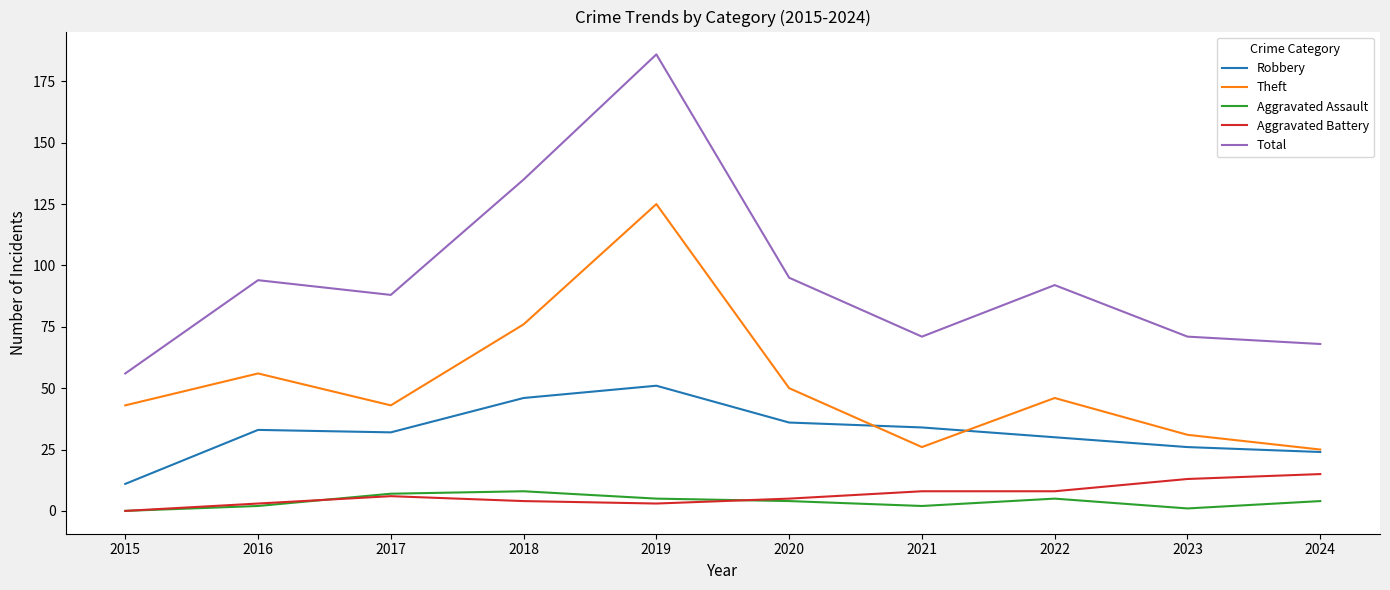

What is the total value across all series at 2016?

188